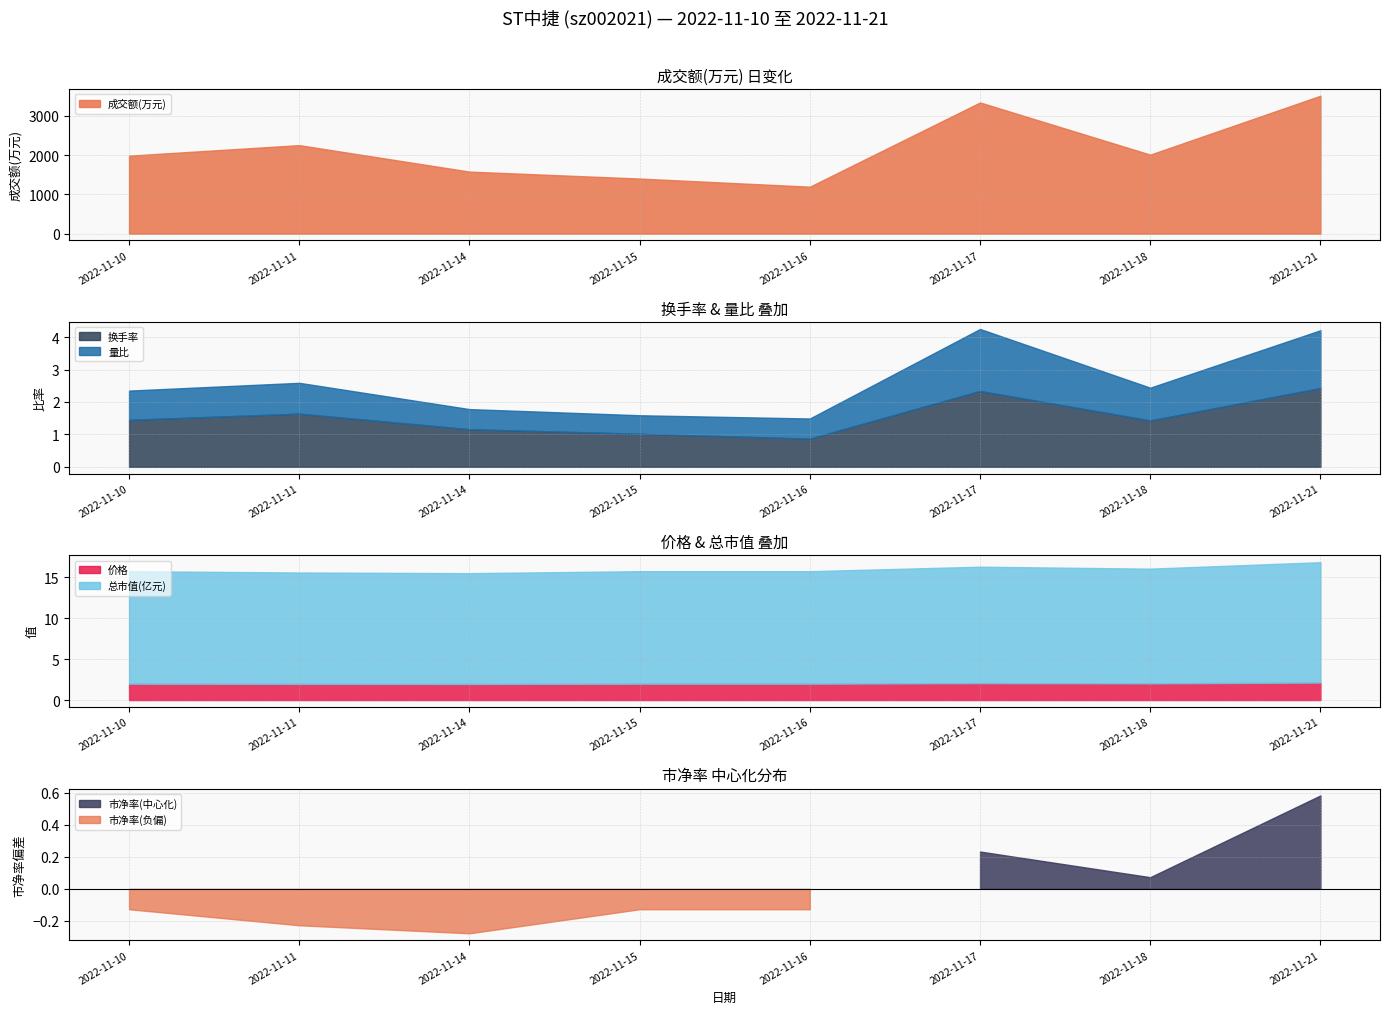

Where does the 成交额(万元) series first go above 2010?

2022-11-11